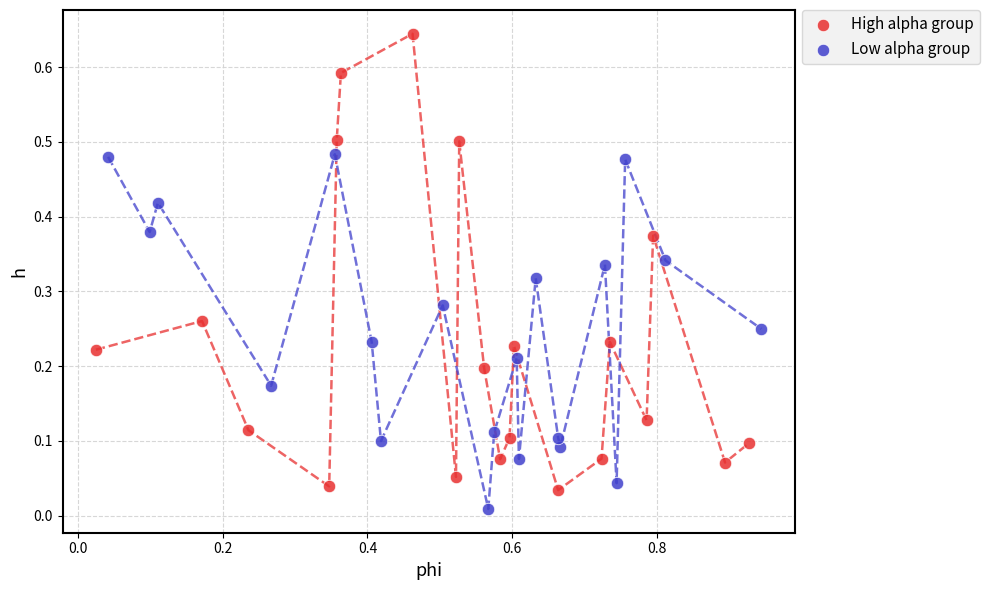

Which series has the largest Y range (max minus min)?

High alpha group